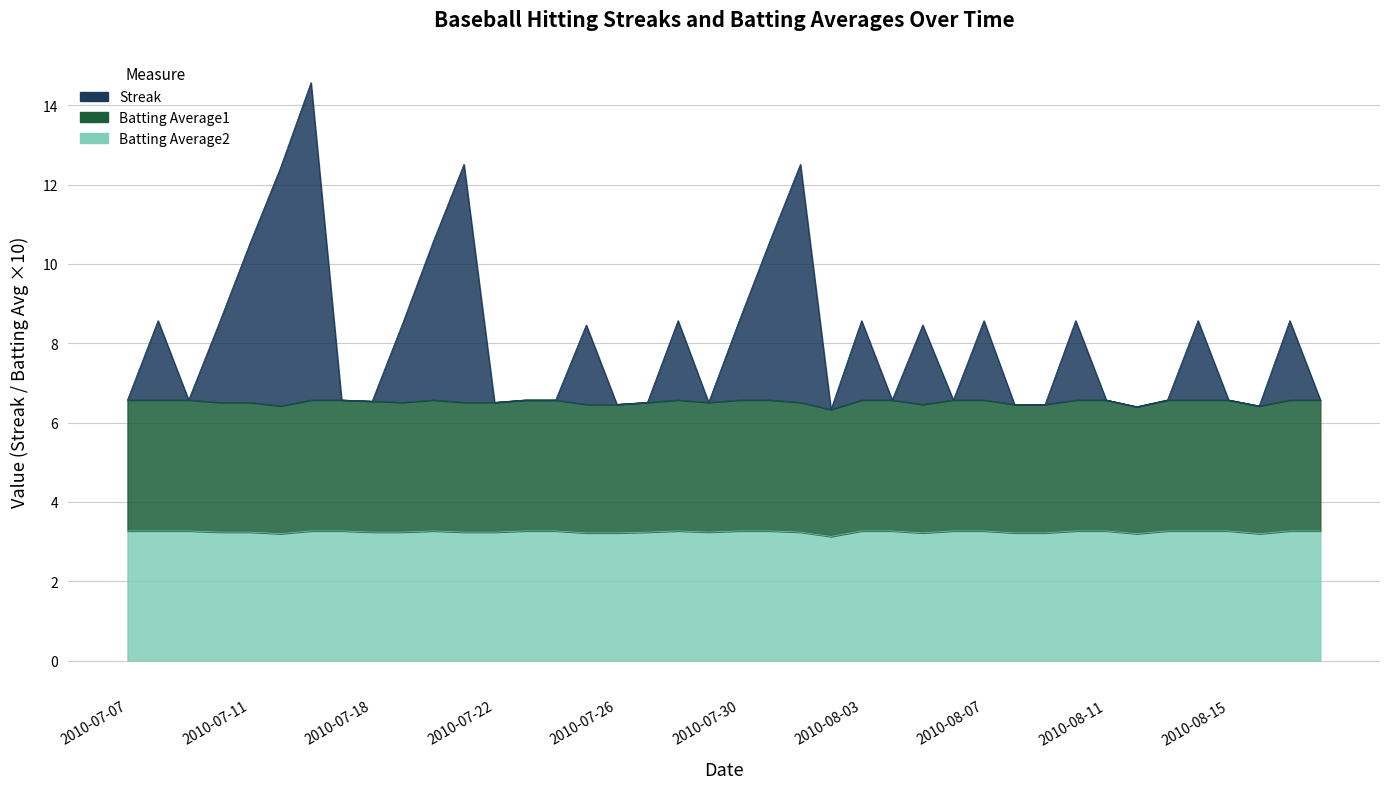

List the series in order of their overall mean, highest first.

Streak, Batting Average1, Batting Average2